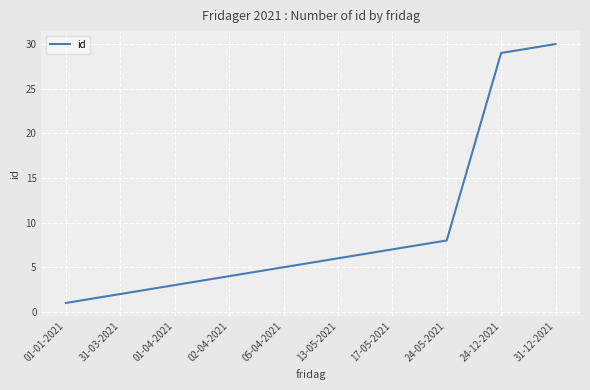

Reading left to right, extract all data points from this chart.

1	2	3	4	5	6	7	8	29	30